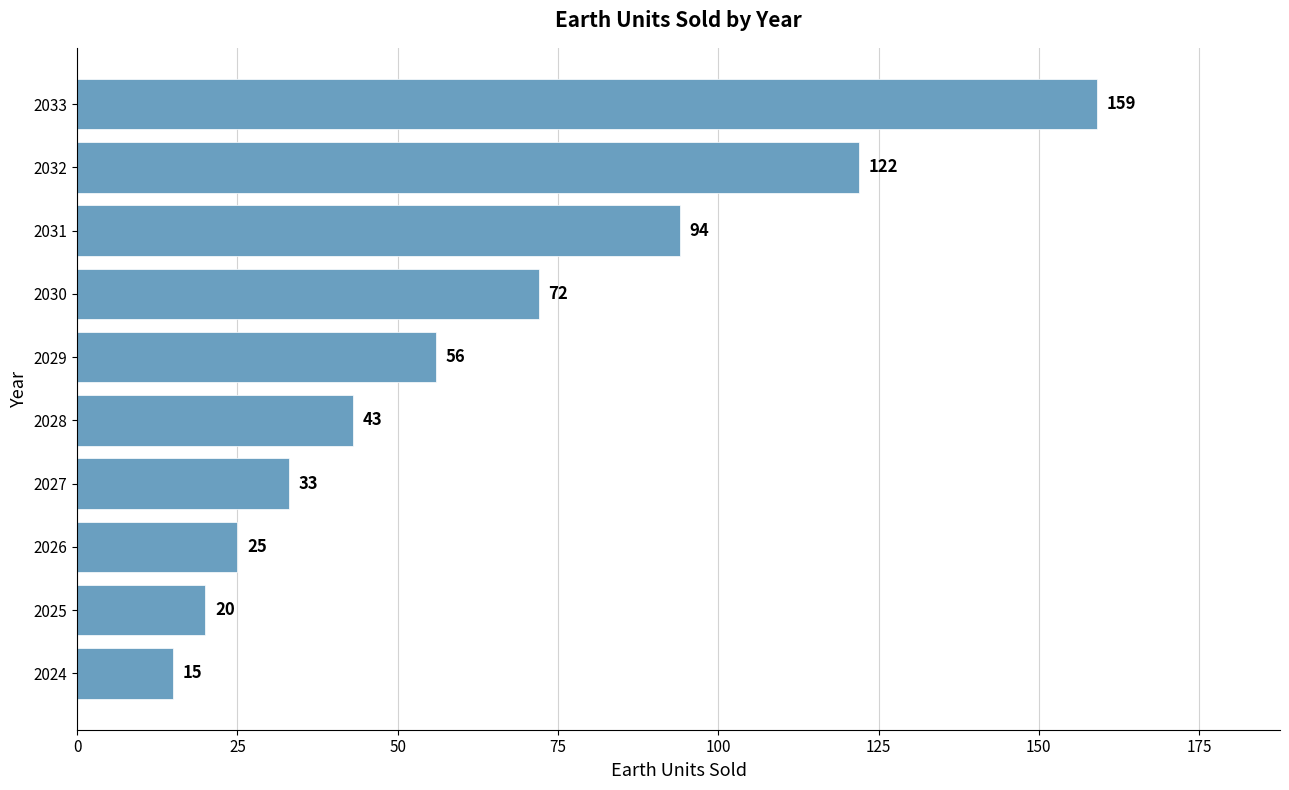

What is the change in value from 2028 to 2029?

+13